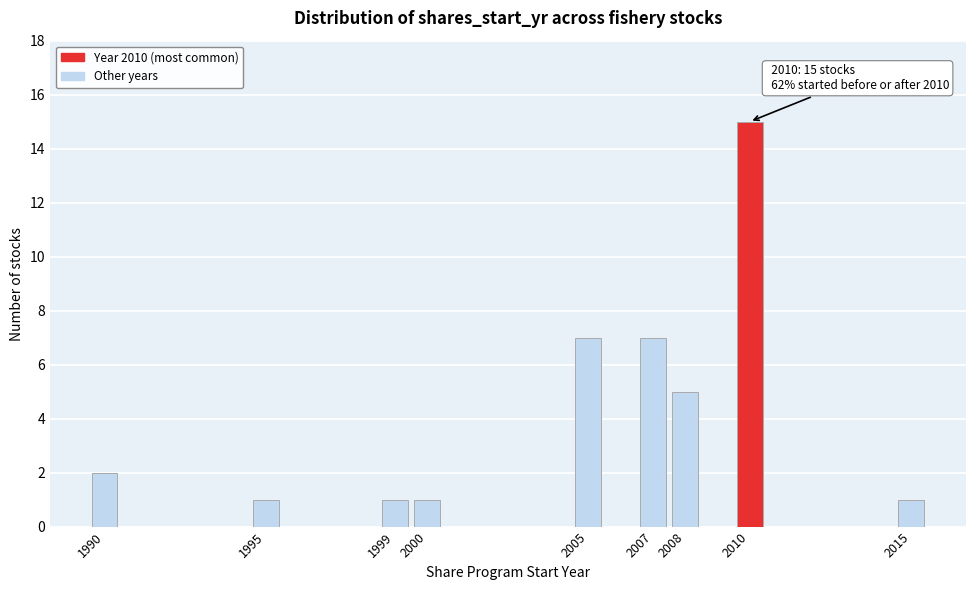

Reading left to right, what are all the values shown in this chart?

2	1	1	1	7	7	5	15	1